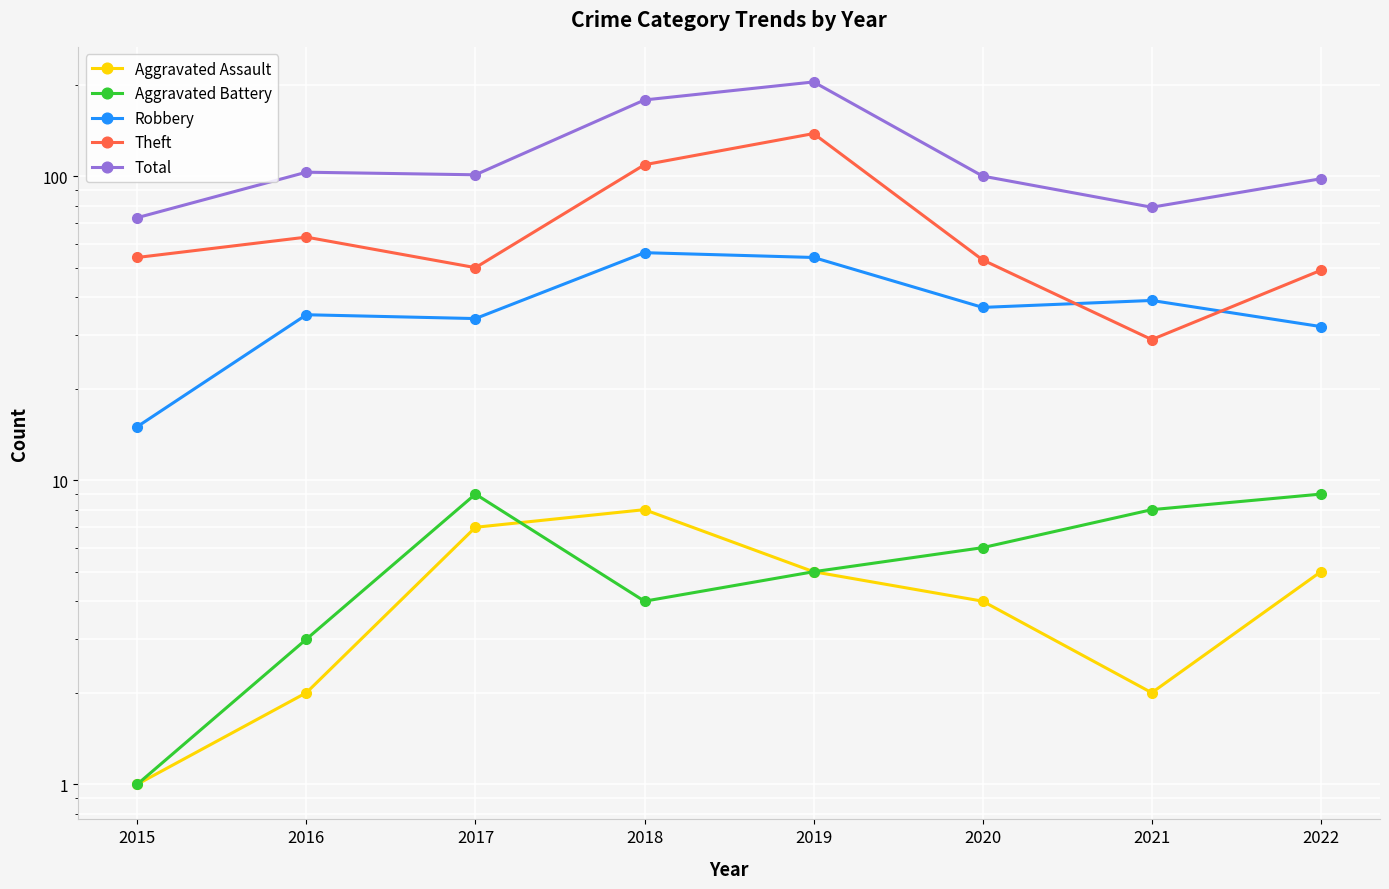

What is the value of the Theft point at the 2nd from the left?

63